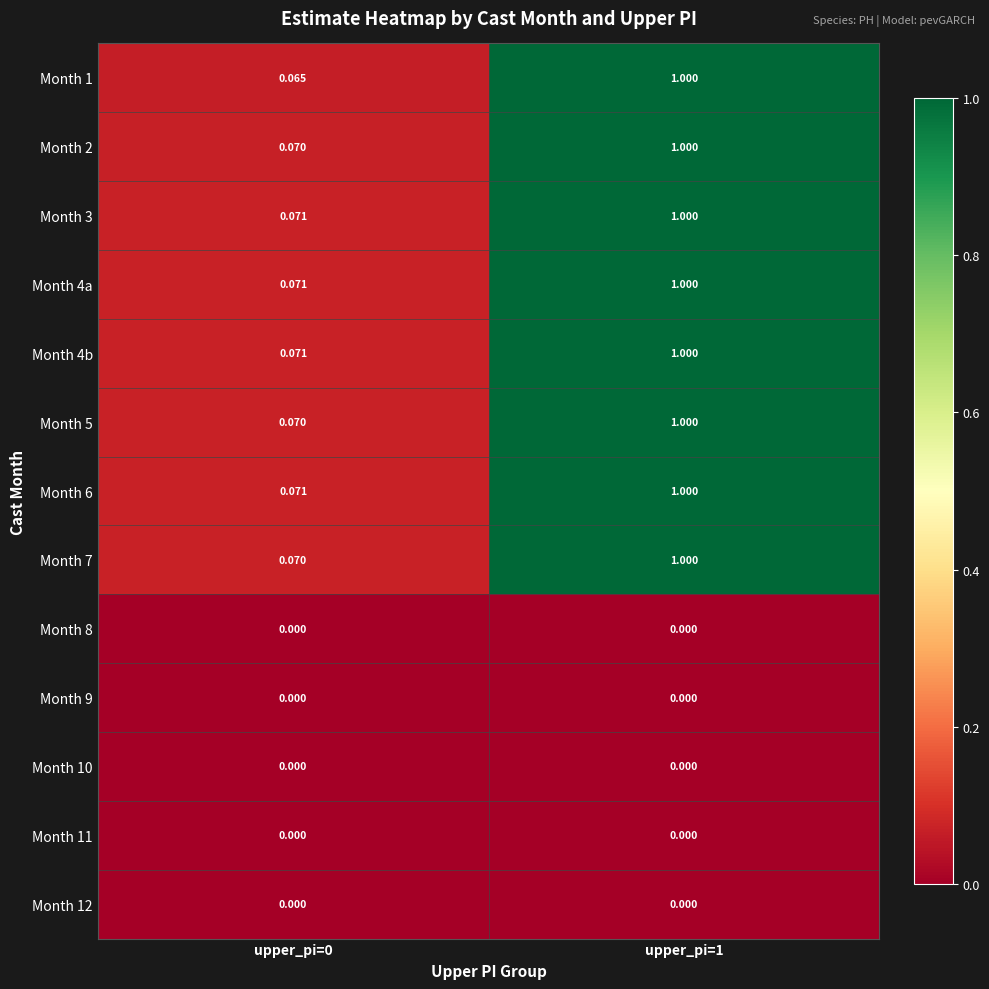

Is the value of Month 10 at upper_pi=1 greater than the value of Month 6 at upper_pi=0?

No